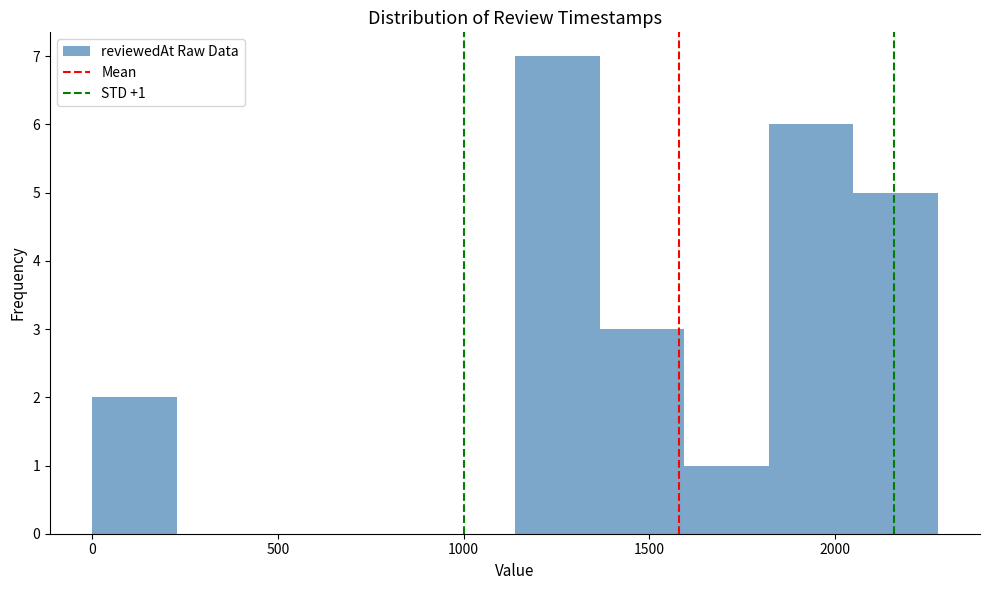

Which range on the x-axis has the tallest bar?

1150 to 1350